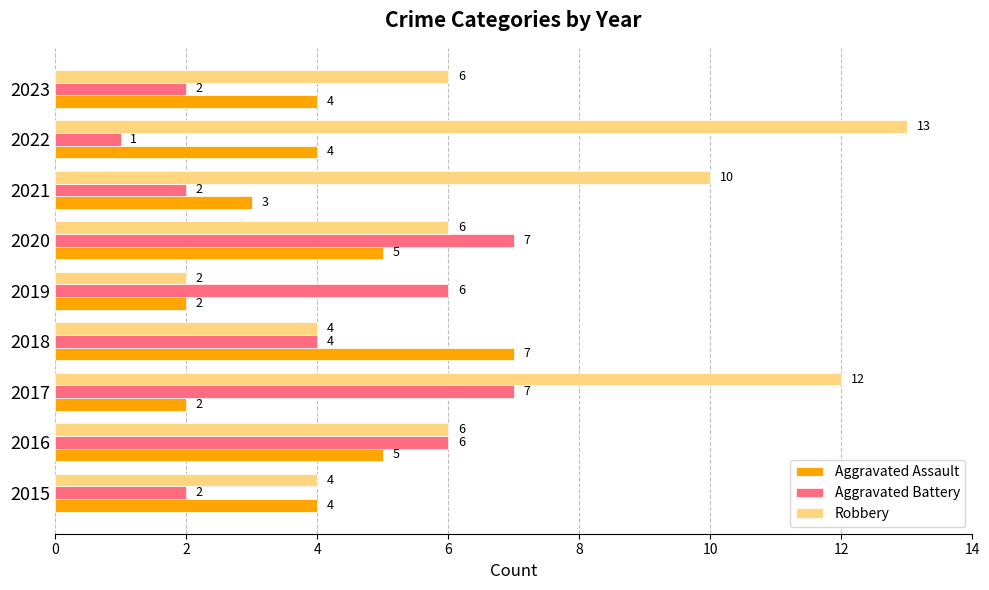

How many distinct data groups are displayed?

3